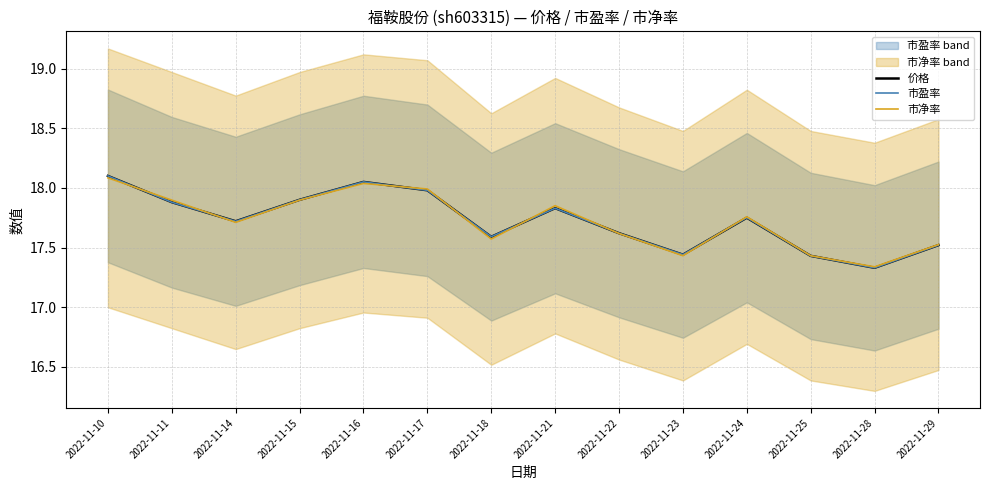

True or false: 市盈率 has more than 2 points higher than both neighbors.

True